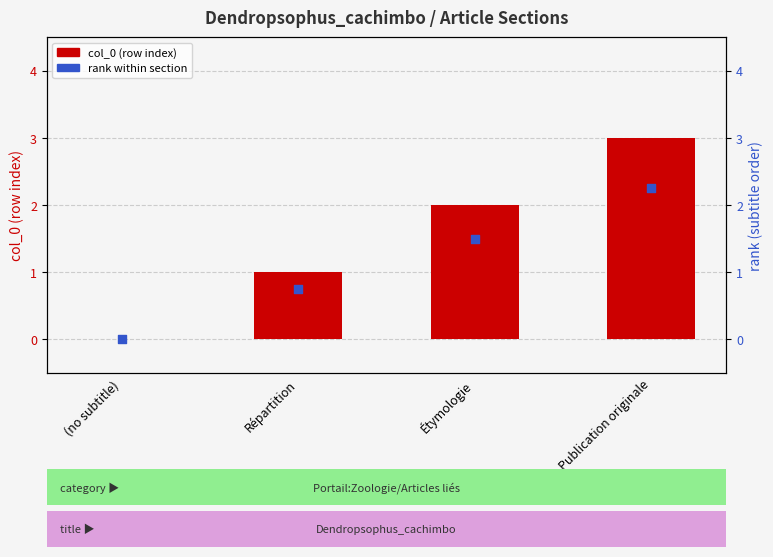

Which series contains the lowest Y value?

col_0 (row index)